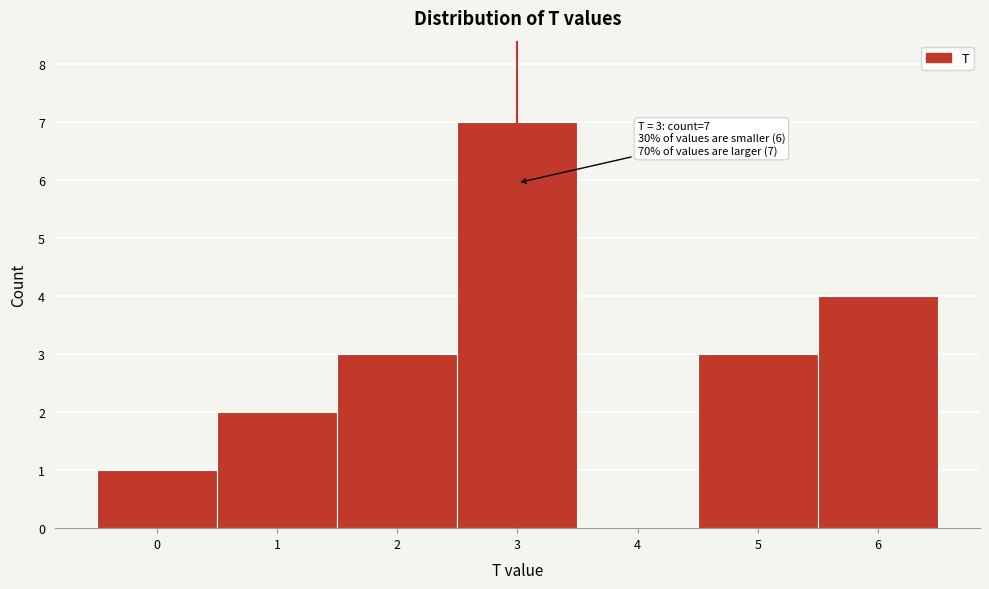

Over which range of the x-axis is the bar tallest?

2.5 to 3.5